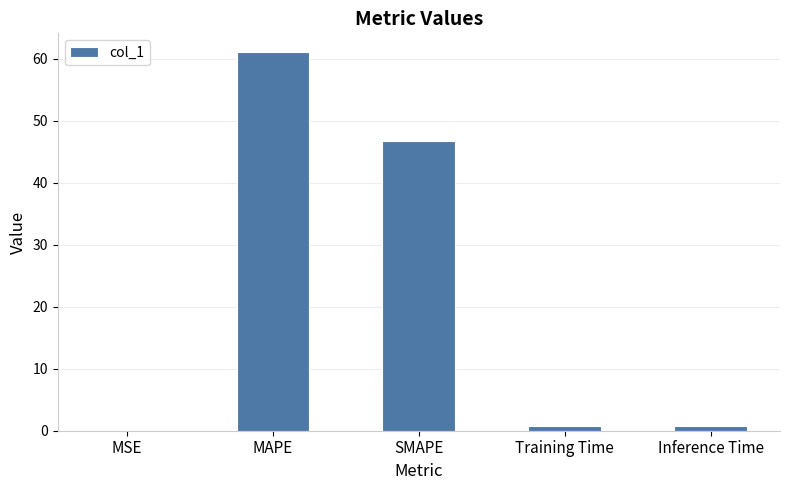

What is the maximum value shown in the chart?

61.1